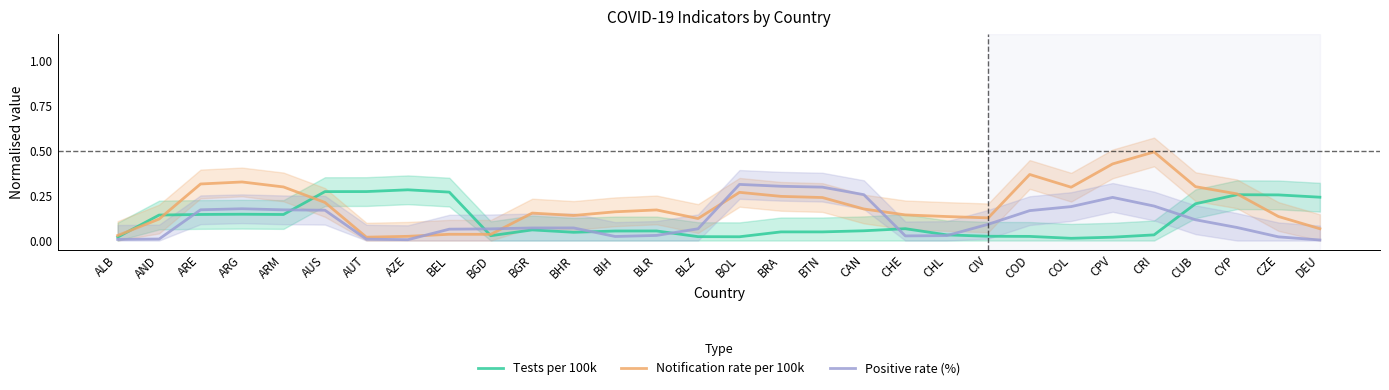

How many times do Positive rate (%) and Notification rate per 100k cross each other?

4